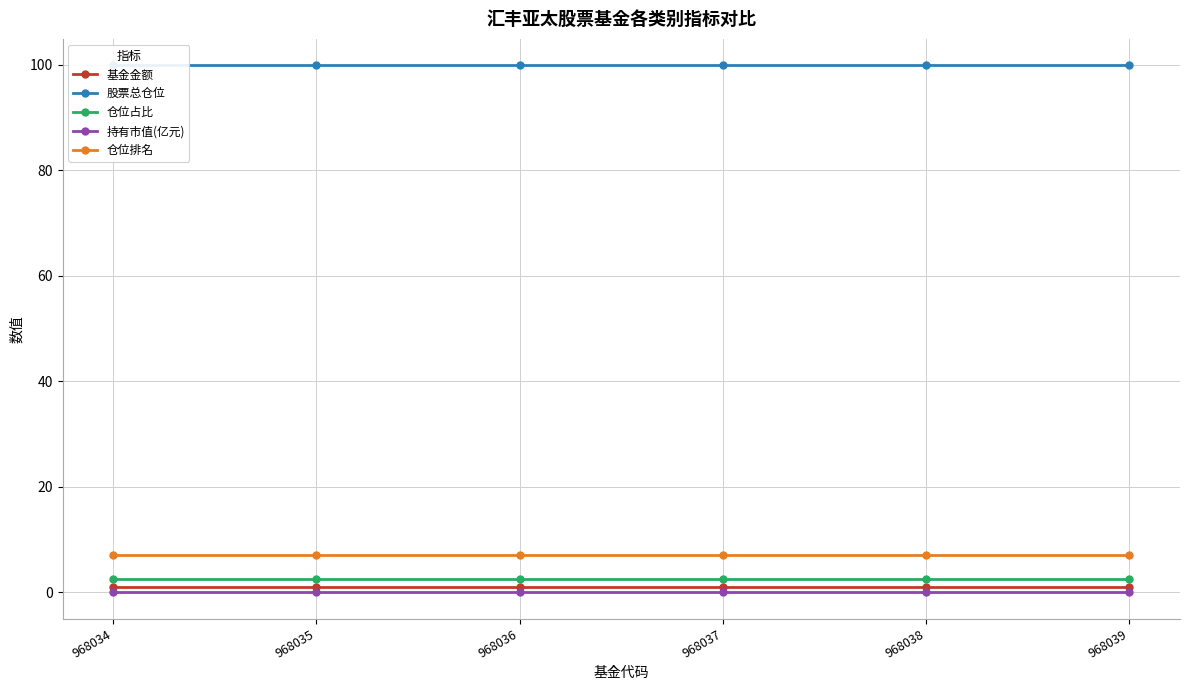

Which has a higher value, 968034 or 968039?

968034